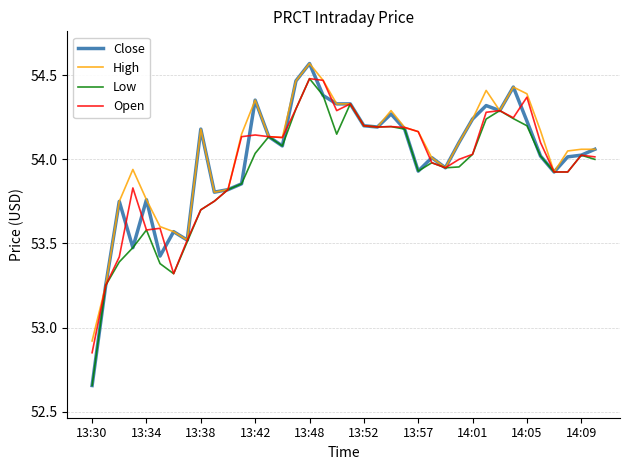

Which series has the widest spread of values?

Close